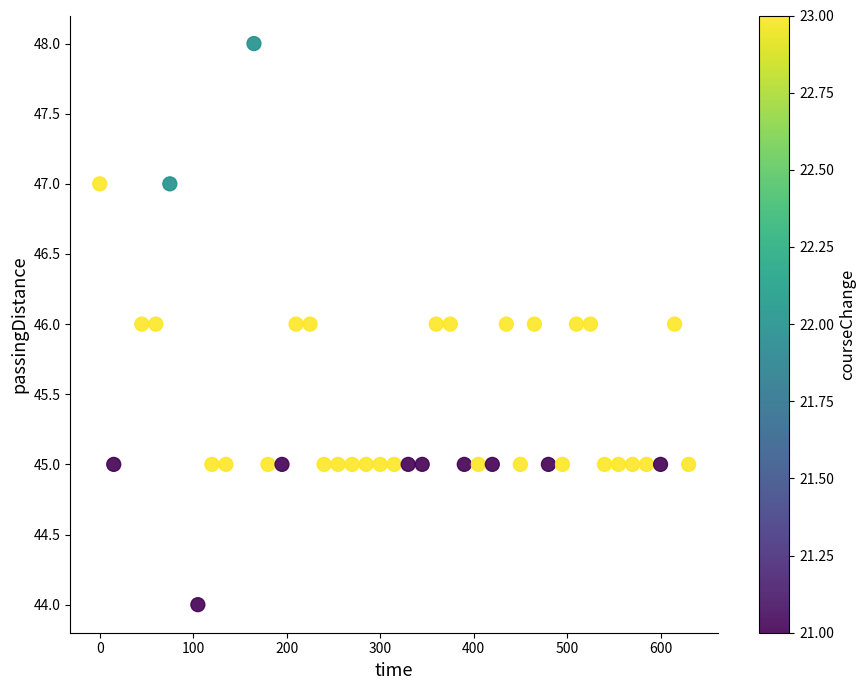

What is the range of Y values (max minus min)?

4